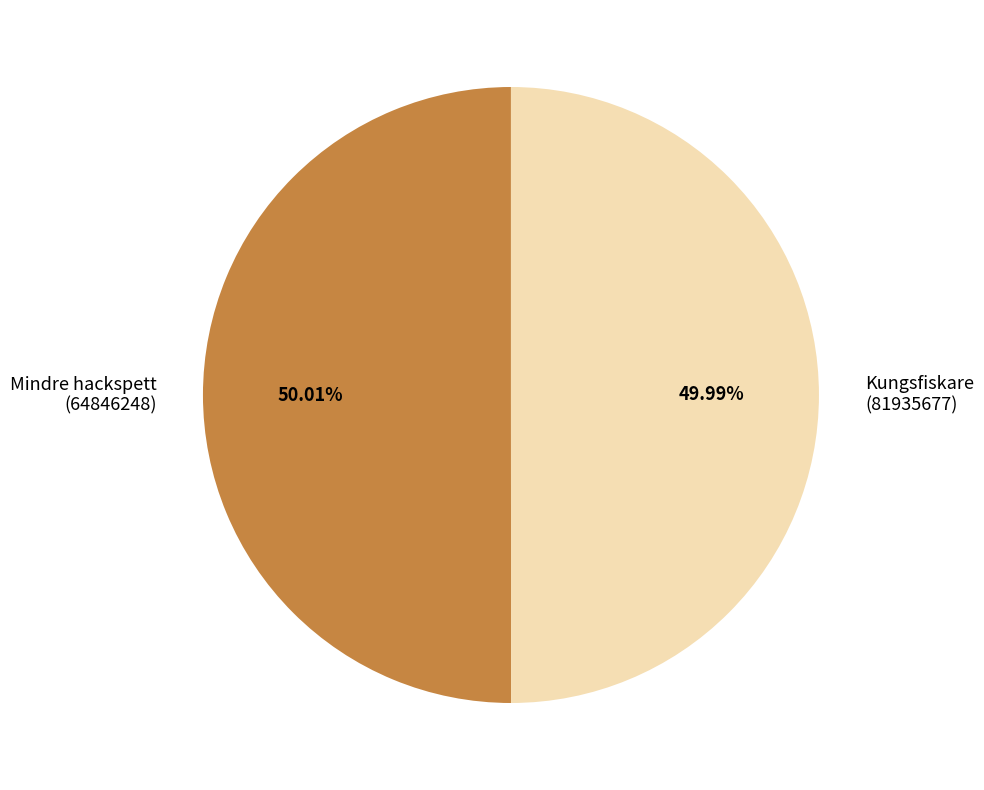

What is the ratio of the value at Kungsfiskare (81935677) to the value at Mindre hackspett (64846248)?

1.0